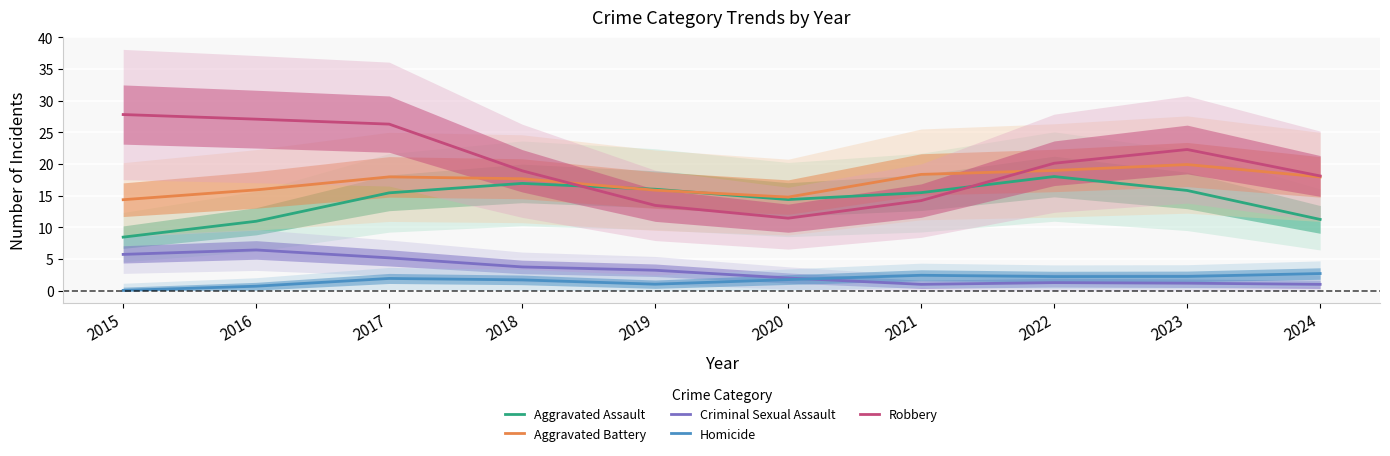

List the labels in order of Criminal Sexual Assault value, largest first.

2016, 2015, 2017, 2018, 2019, 2020, 2022, 2023, 2021, 2024